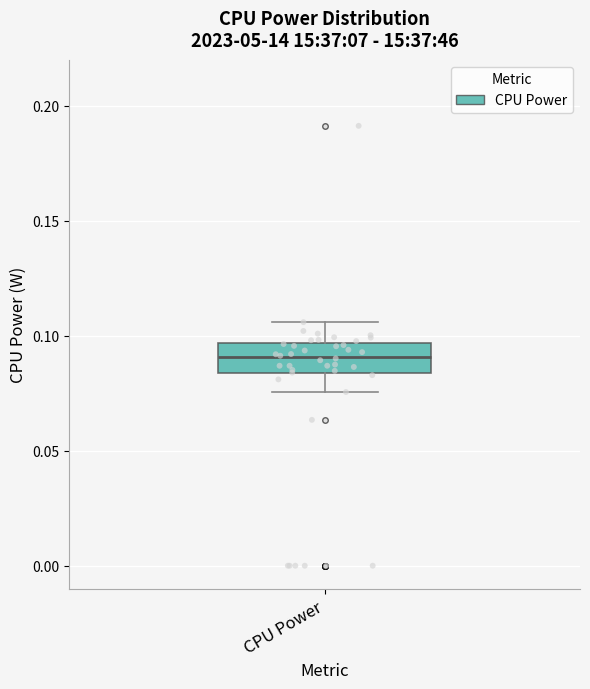

Where does the lower whisker of the box for CPU Power end on the y-axis? The values are not printed on the chart, so give them approximately, as read against the axis.

0.075